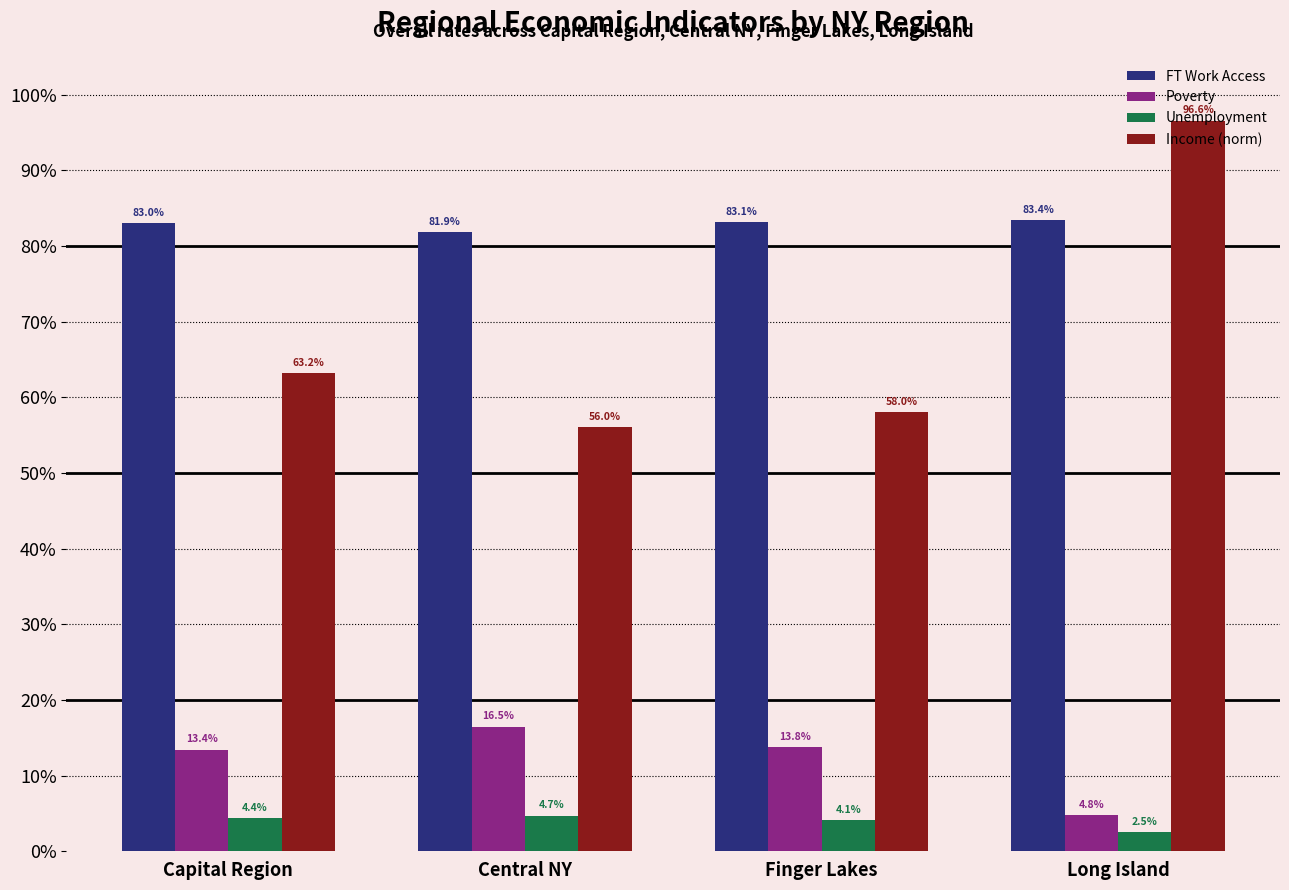

The Unemployment series shows 0.0 at Long Island. True or false?

False